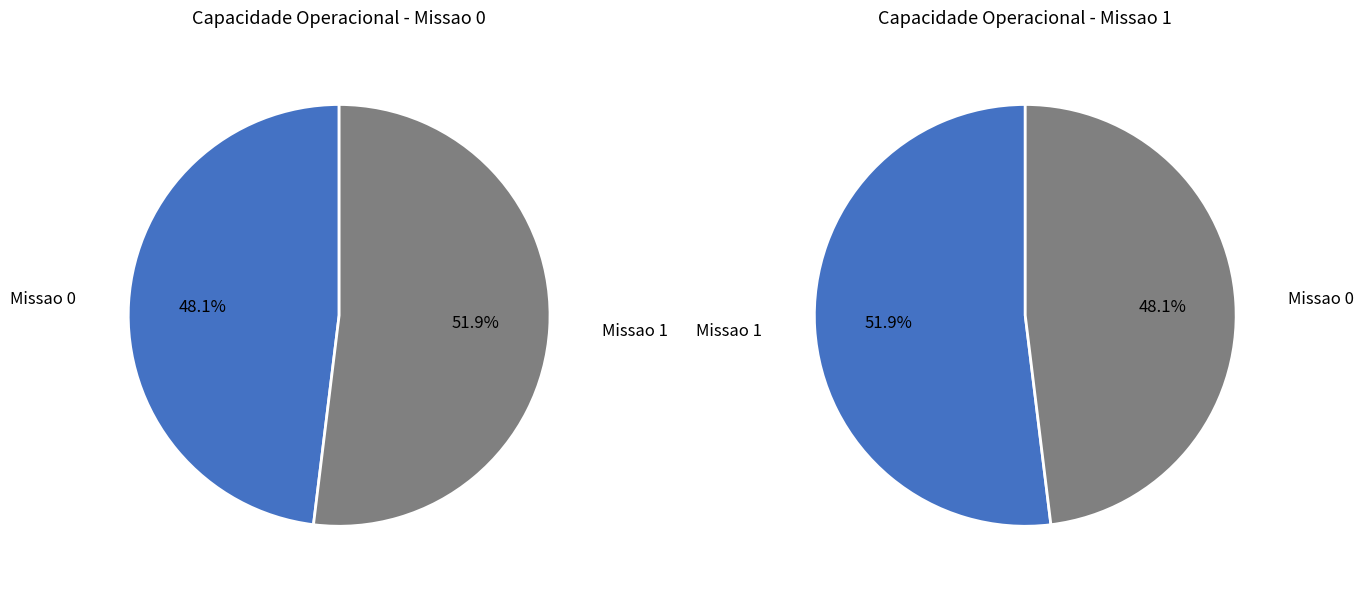

Count the number of slices in the pie.

2